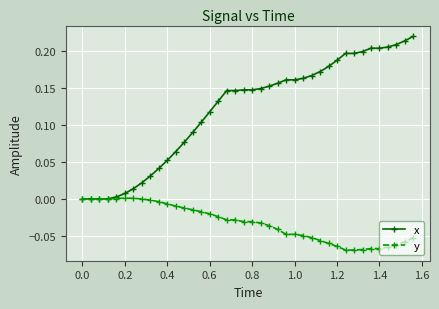

Which series has the largest total across all categories?

x